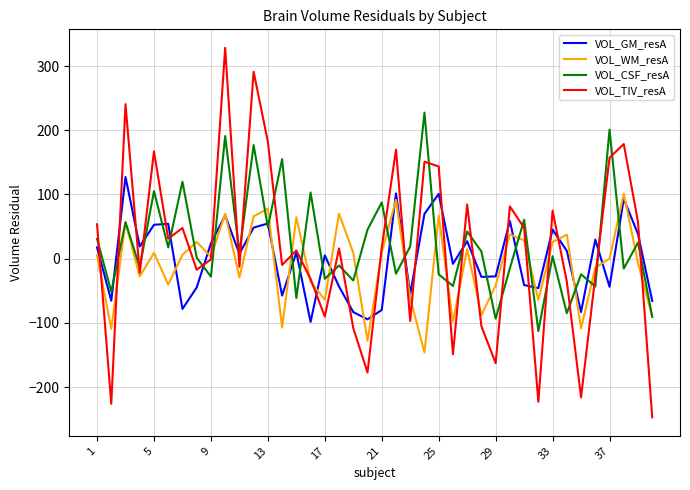

Which series has the largest range (max minus min)?

VOL_TIV_resA